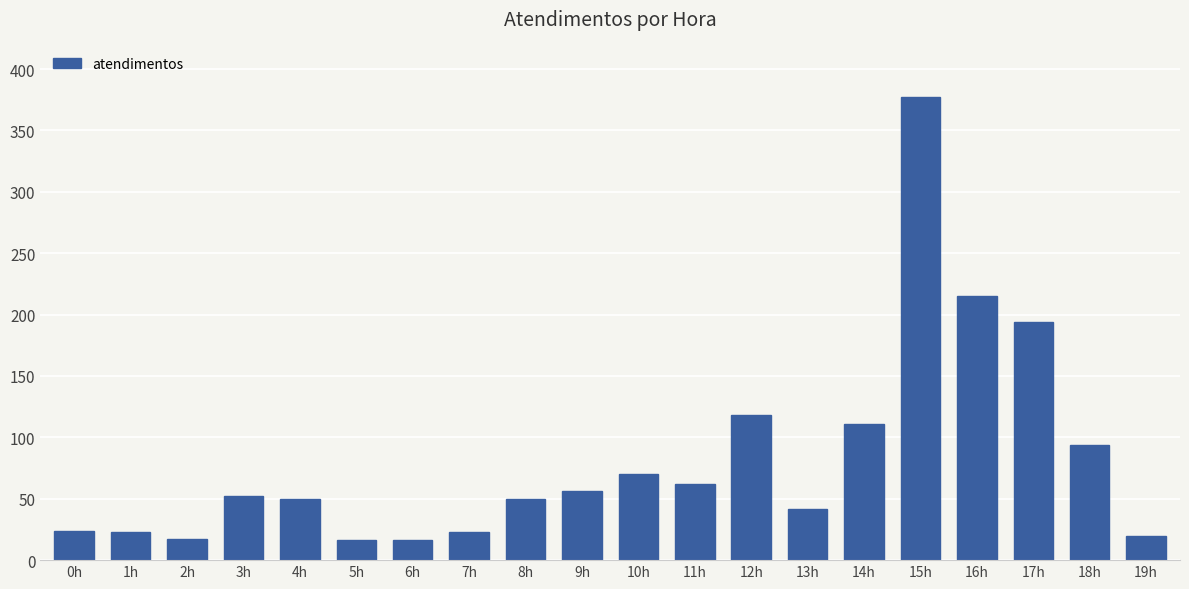

What is the smallest value displayed?

16